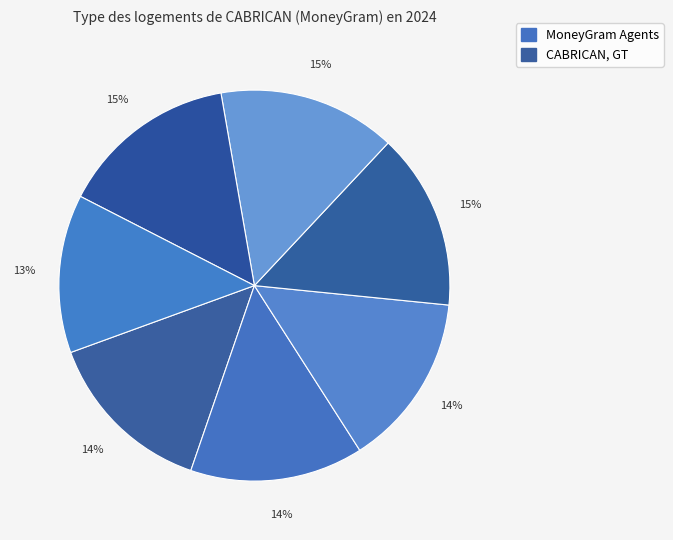

Count the number of slices in the pie.

7